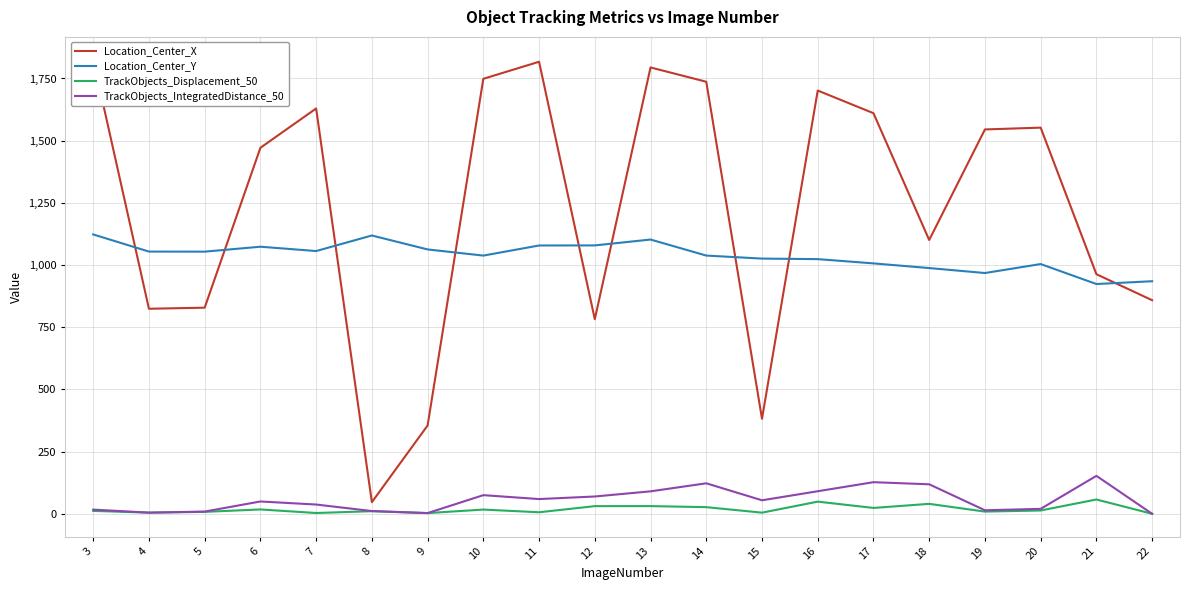

What is the sum of the Location_Center_X values at 21 and 16?

2664.6